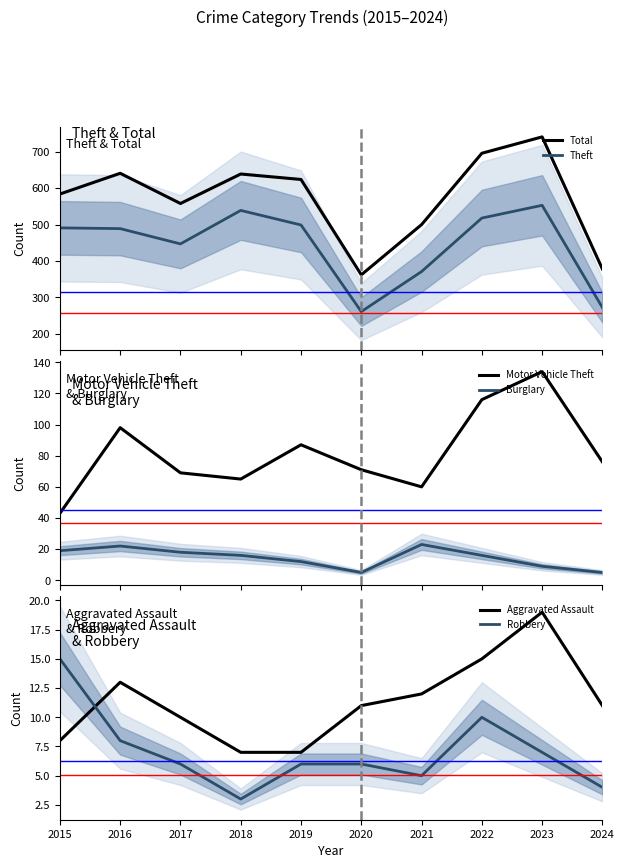

Rank the categories by Theft value from lowest to highest.

2020, 2024, 2021, 2017, 2016, 2015, 2019, 2022, 2018, 2023